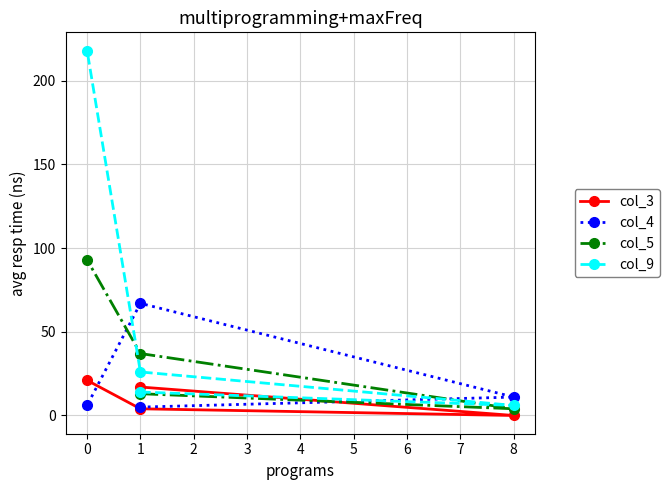

Is it true that col_5 equals 156 at 0?

False